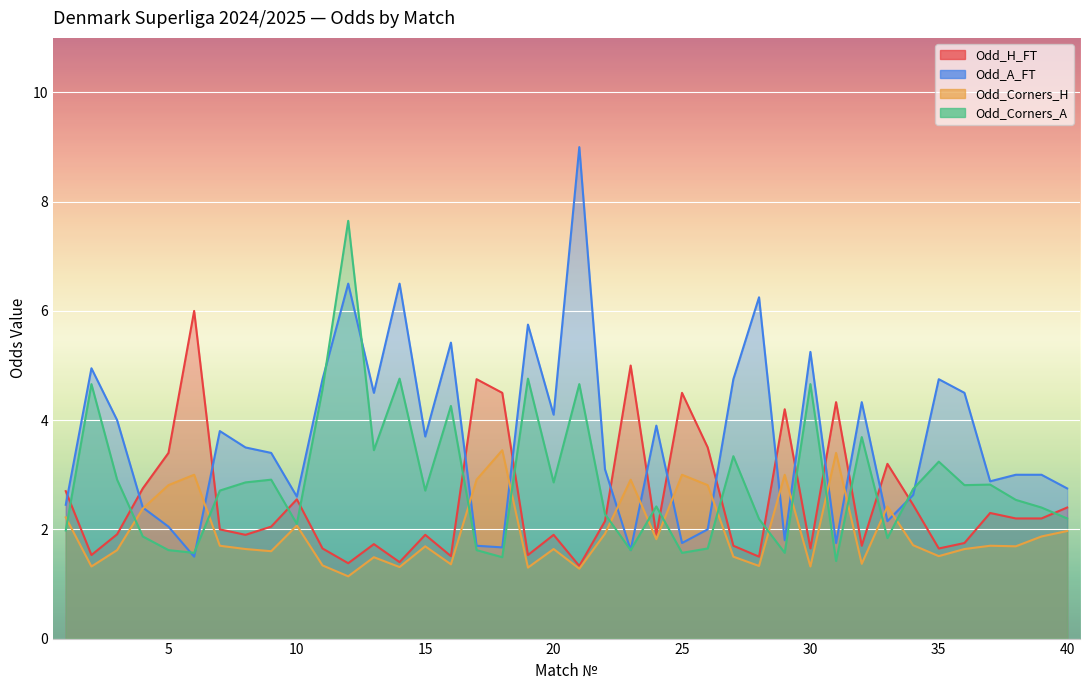

True or false: Odd_H_FT and Odd_Corners_H cross at least once.

False